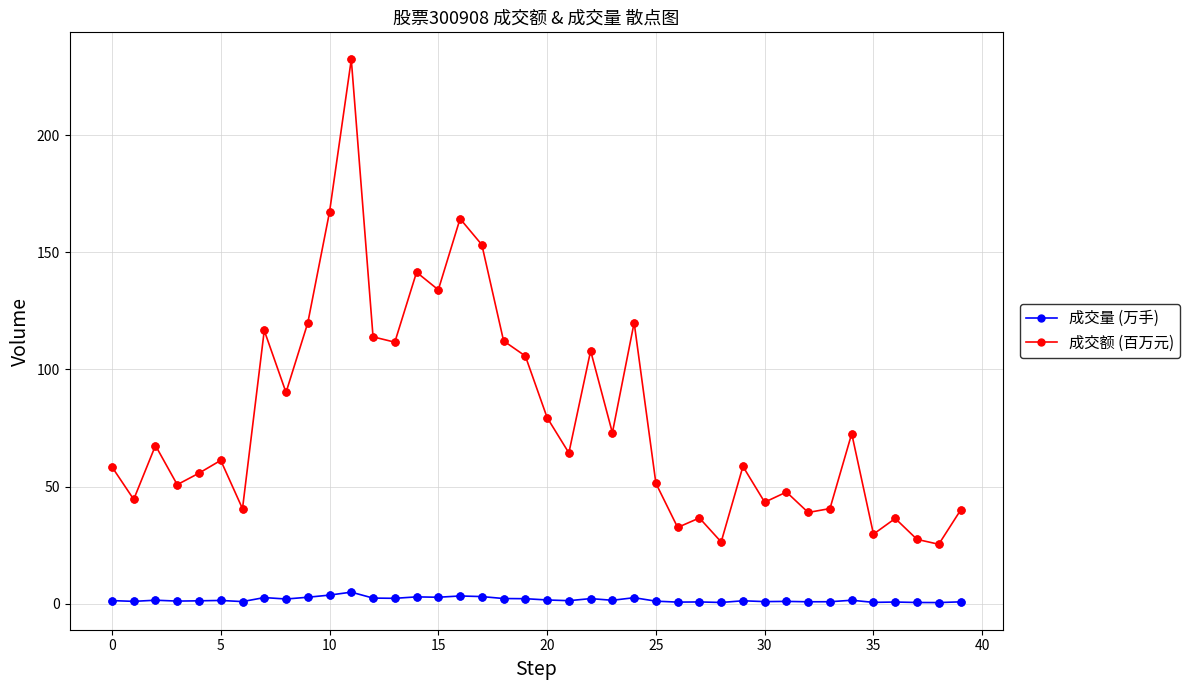

Which series has the widest spread of values?

成交额 (百万元)